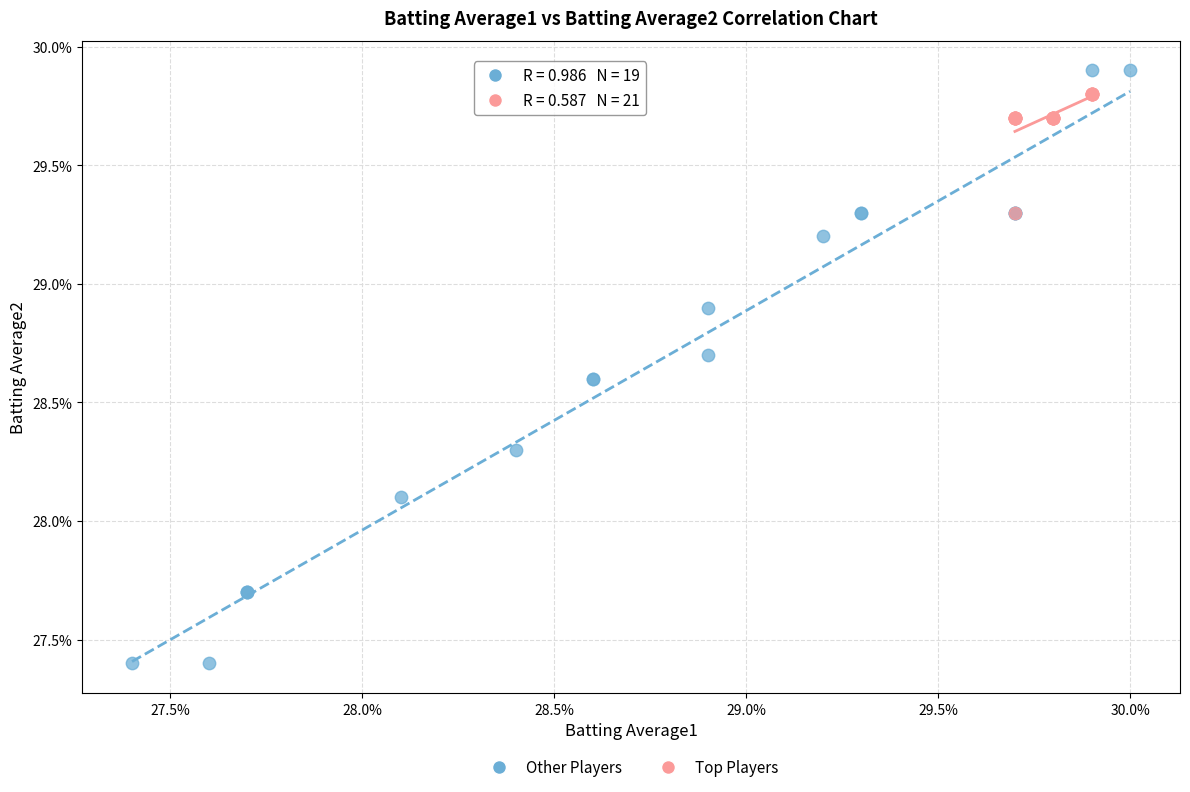

What are all the series names shown in the legend?

Other Players, Top Players